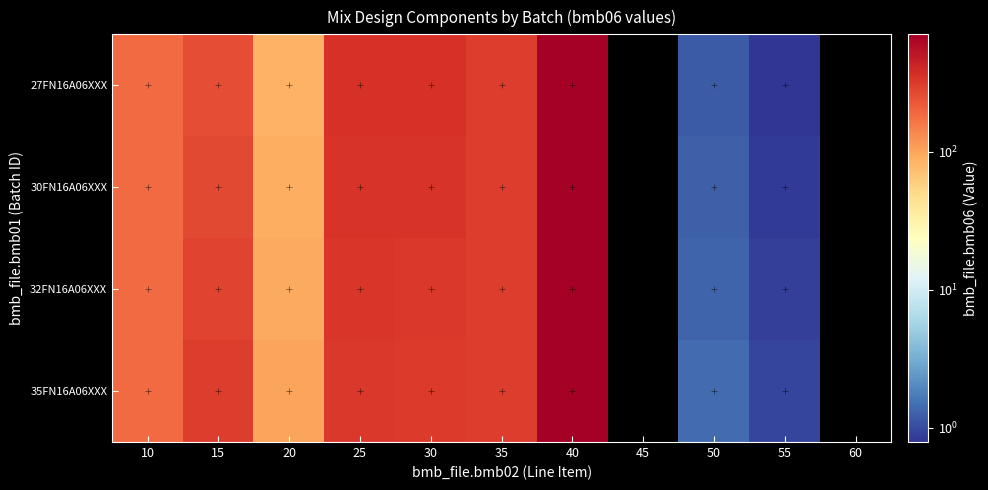

What is the spread (max minus min) of values at 20?

17.0